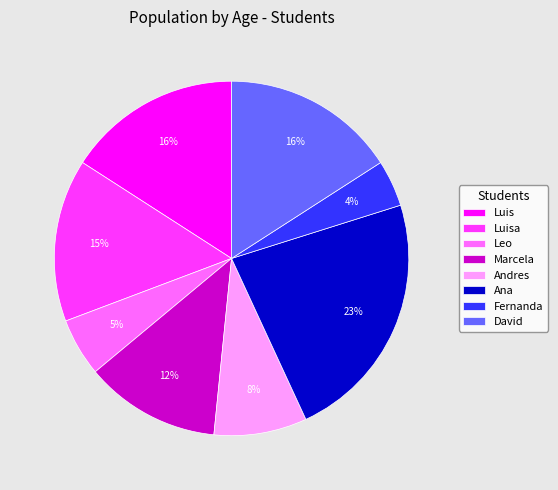

To the nearest percent, what percentage of the pie is Luisa?

15%